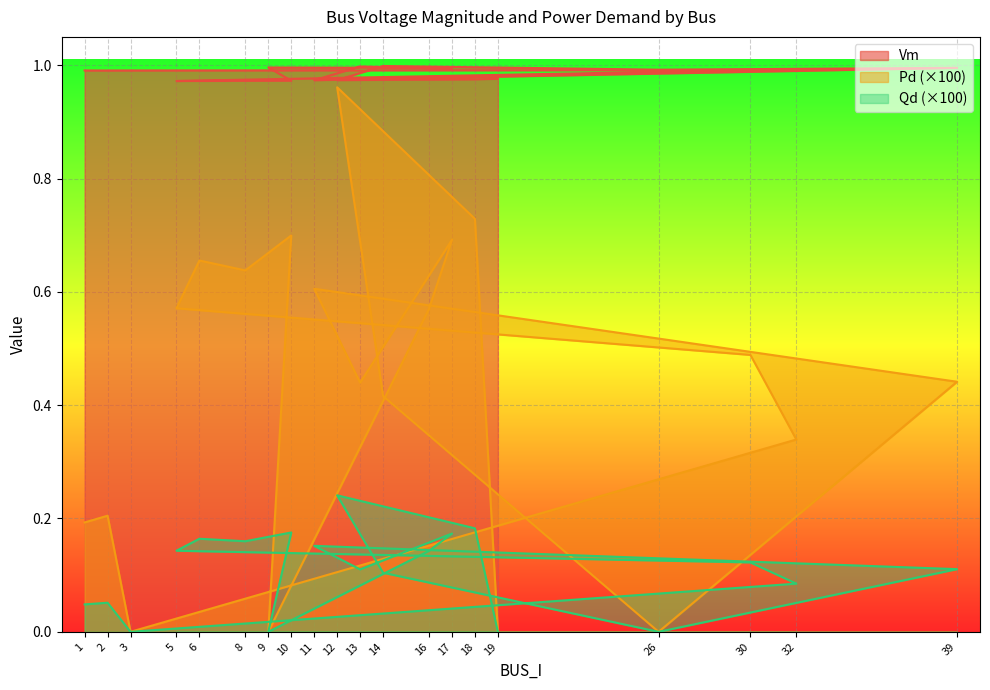

At which category is the sum across all series the highest?

12